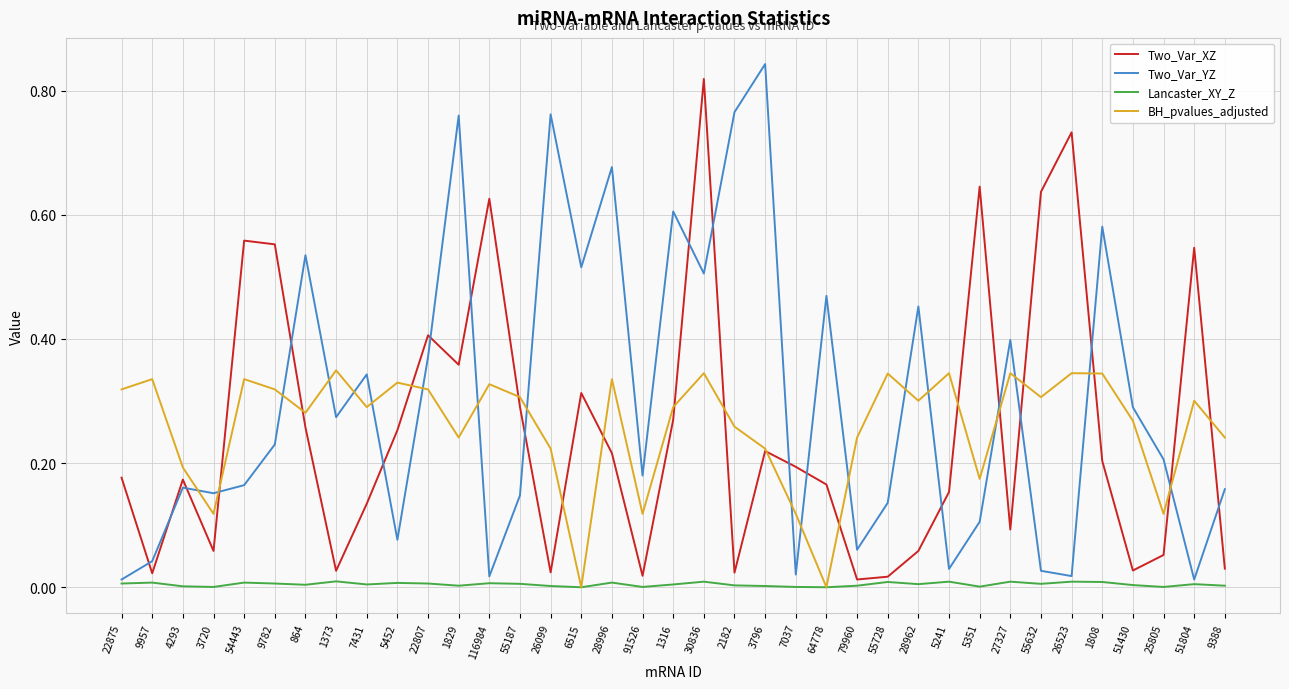

Which series changed the most between 54443 and 5241?

Two_Var_XZ